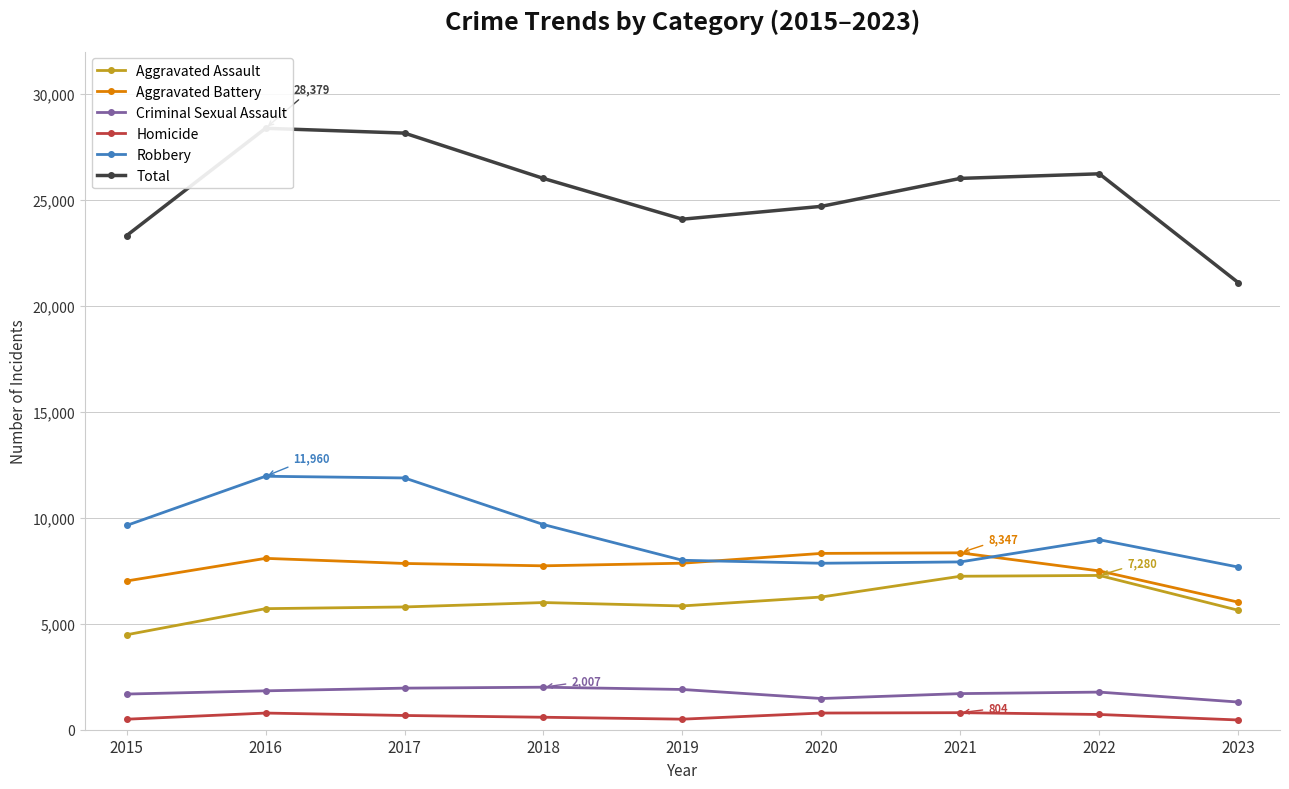

What are all the series names shown in the legend?

Aggravated Assault, Aggravated Battery, Criminal Sexual Assault, Homicide, Robbery, Total